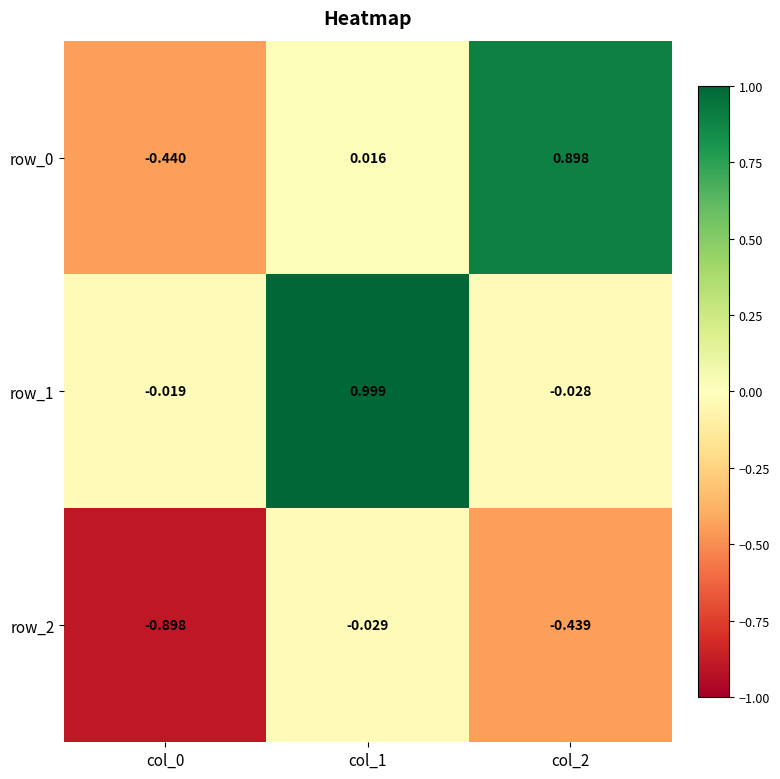

What is the difference between the second highest and minimum values in the row_2 series?

0.5